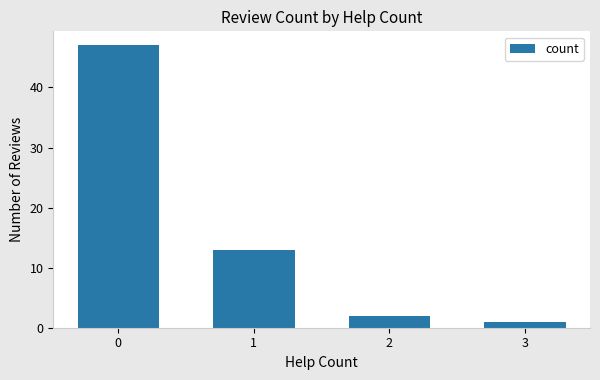

At which label is the value closest to 24?

1